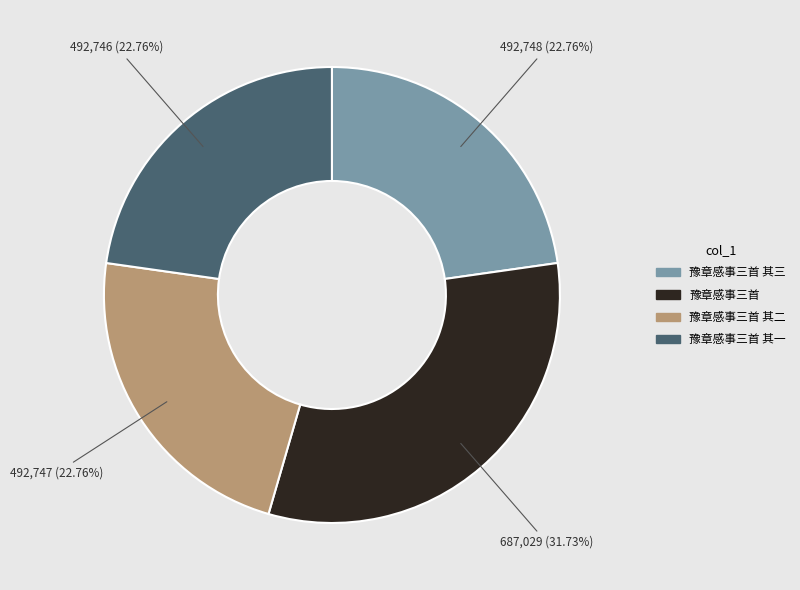

Is there a majority slice in this chart?

No